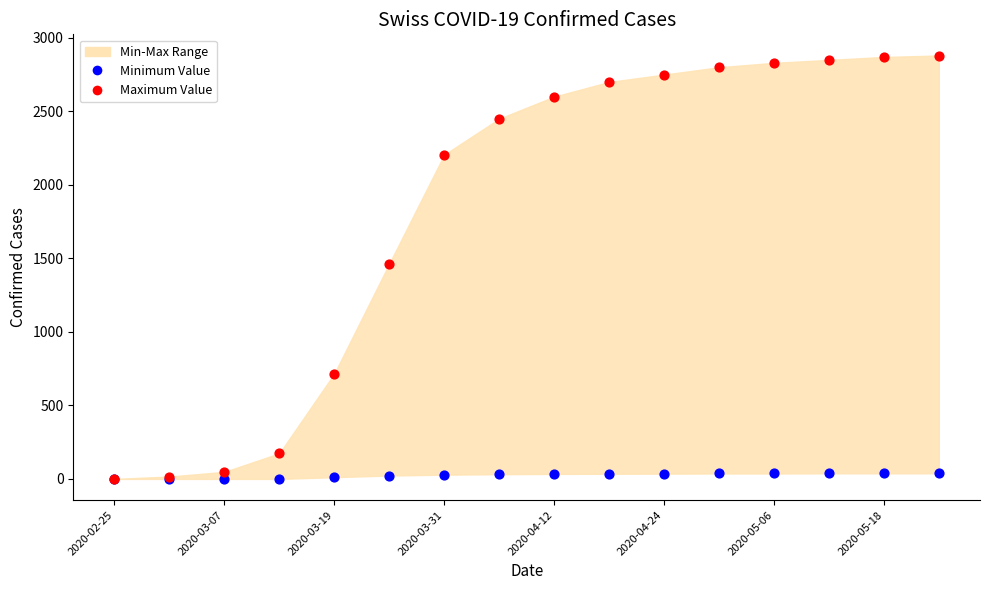

Which series has the largest Y range (max minus min)?

Maximum Value